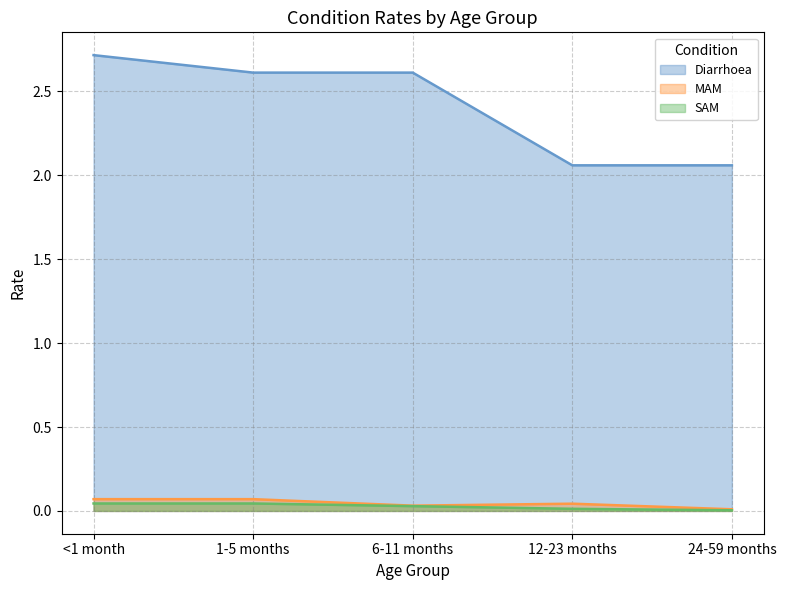

True or false: Diarrhoea has a value of 2.6 at 6-11 months.

True